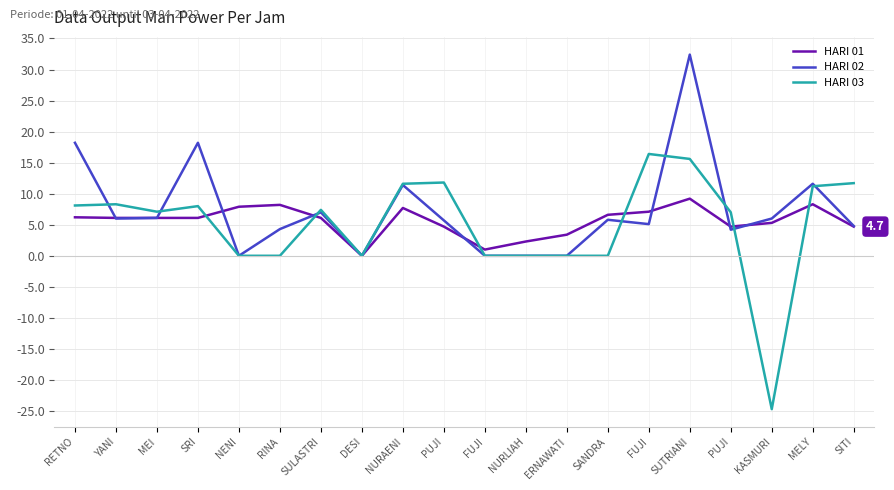

Is this an area chart (filled region under the line)?

No